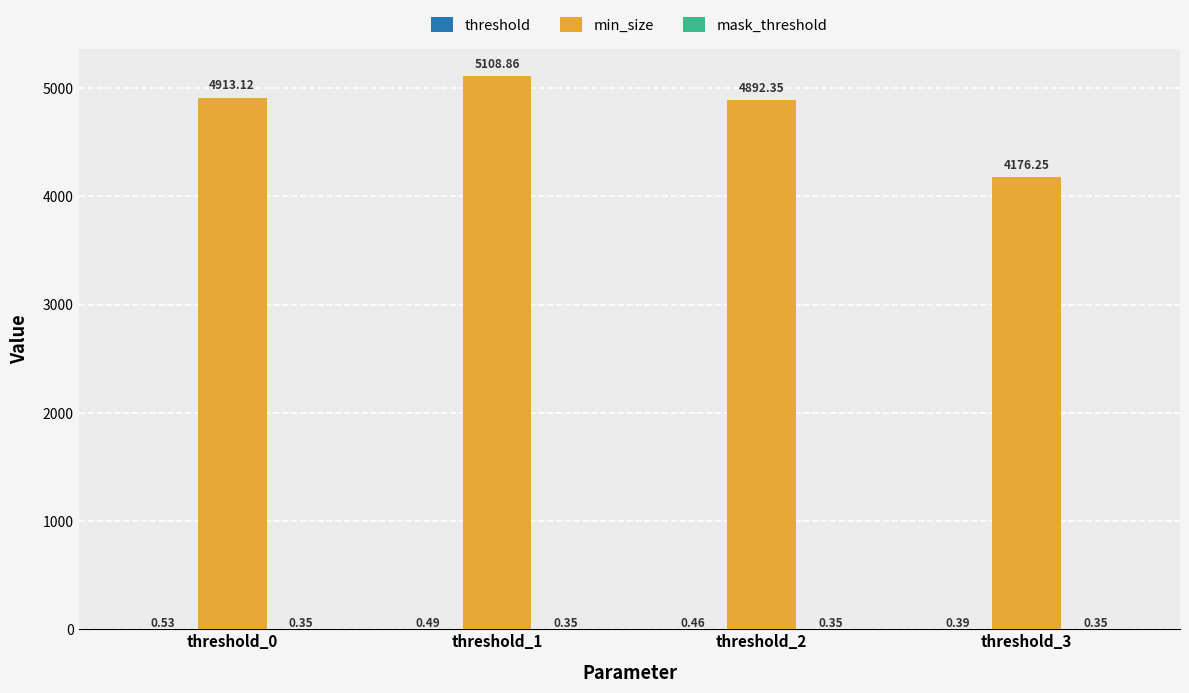

Which series has the largest total across all categories?

min_size